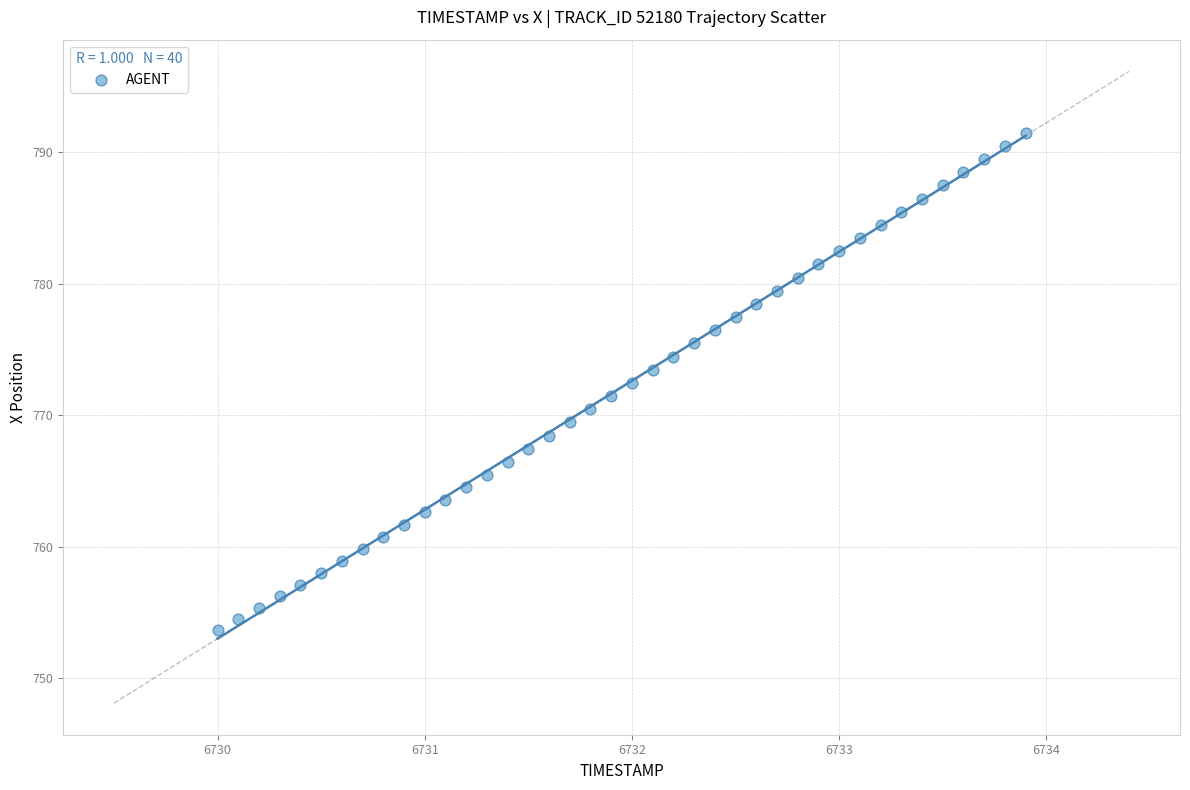

What is the range of Y values (max minus min)?

37.8